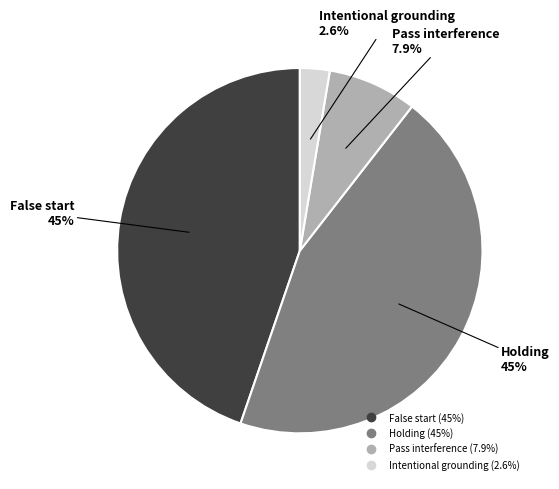

What is the smallest slice in the pie chart?

Intentional grounding